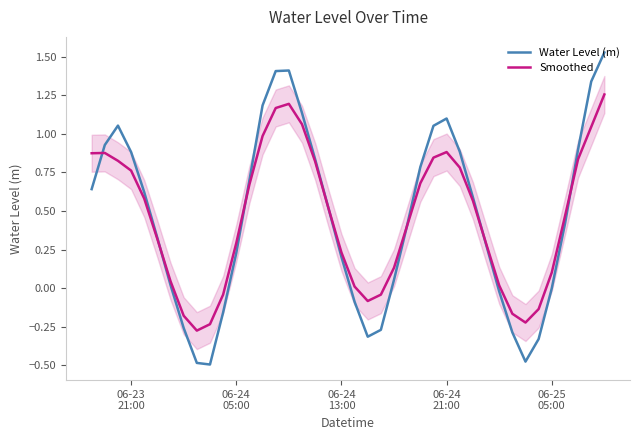

What position from the left is 06-23
21:00?

1